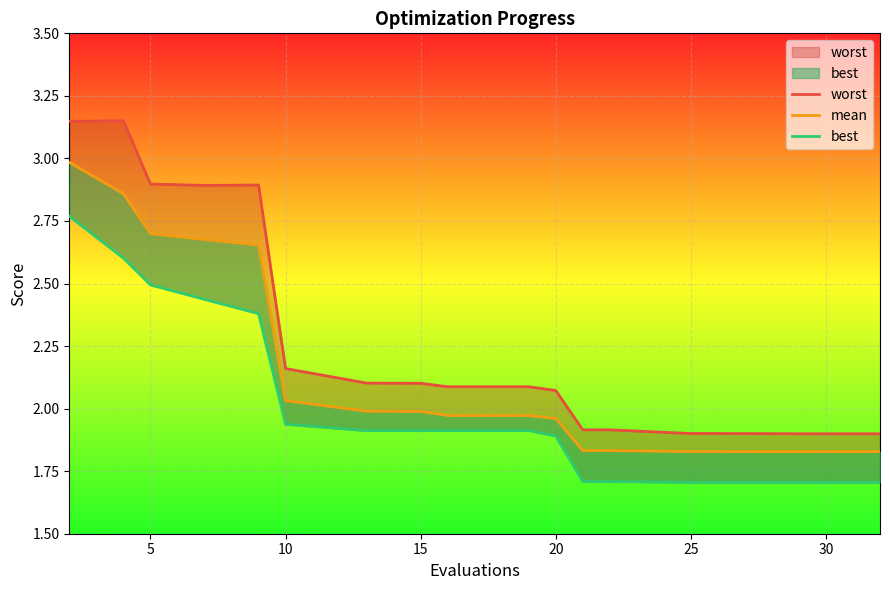

Is the value of best at 11 greater than the value of mean at 9?

No